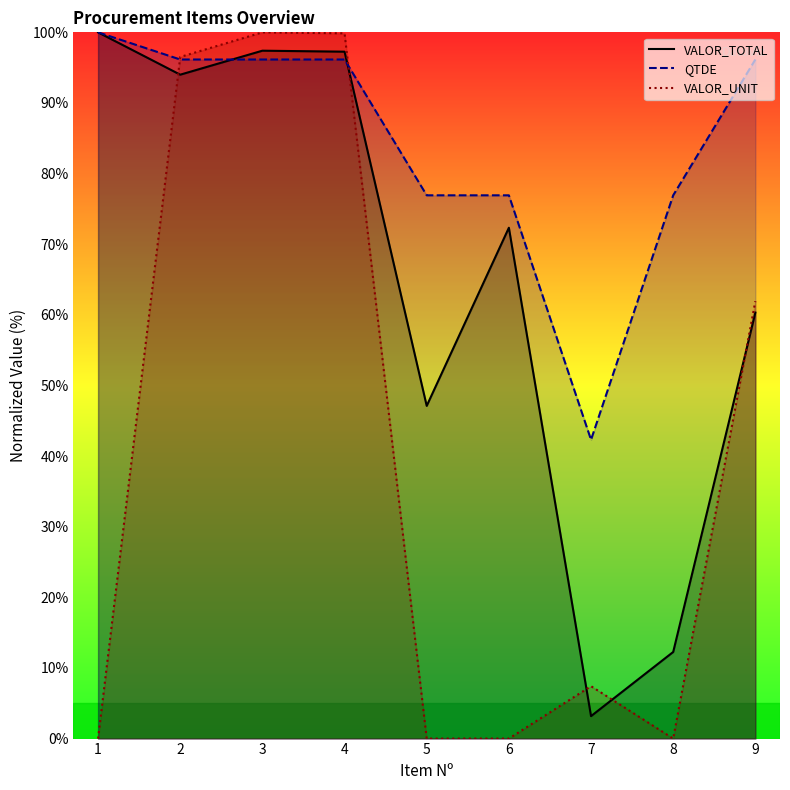

Rank the series at 7 from lowest to highest value.

VALOR_TOTAL, VALOR_UNIT, QTDE